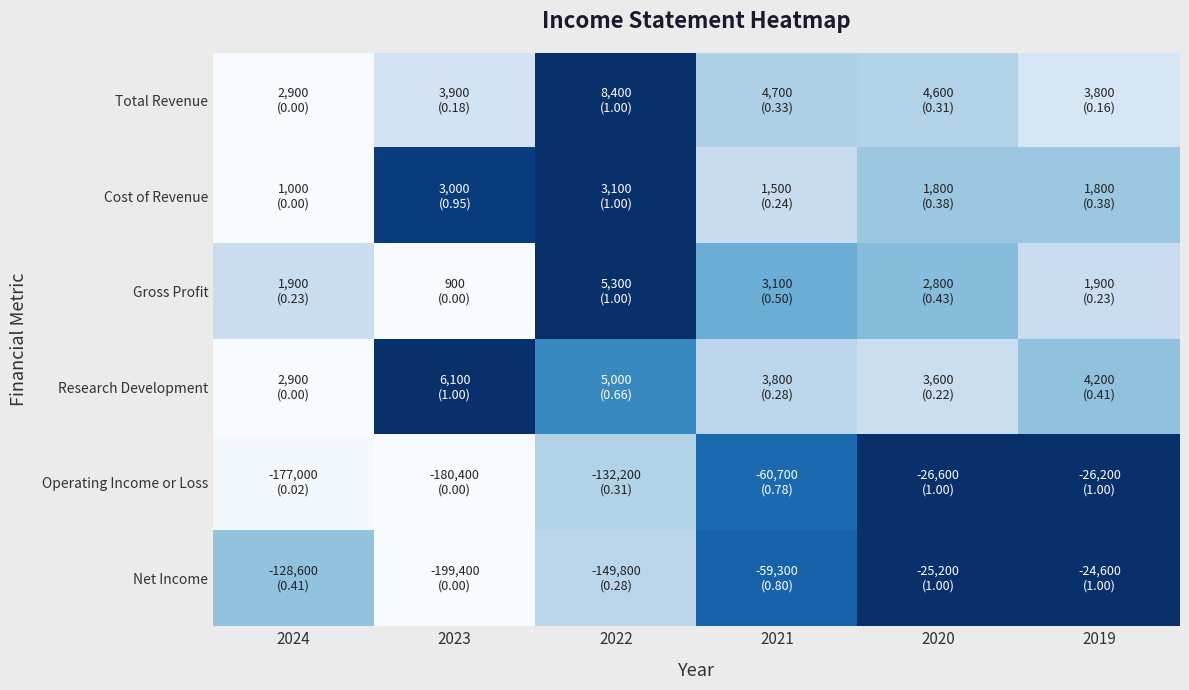

Which series changed the most between 2022 and 2020?

Net Income